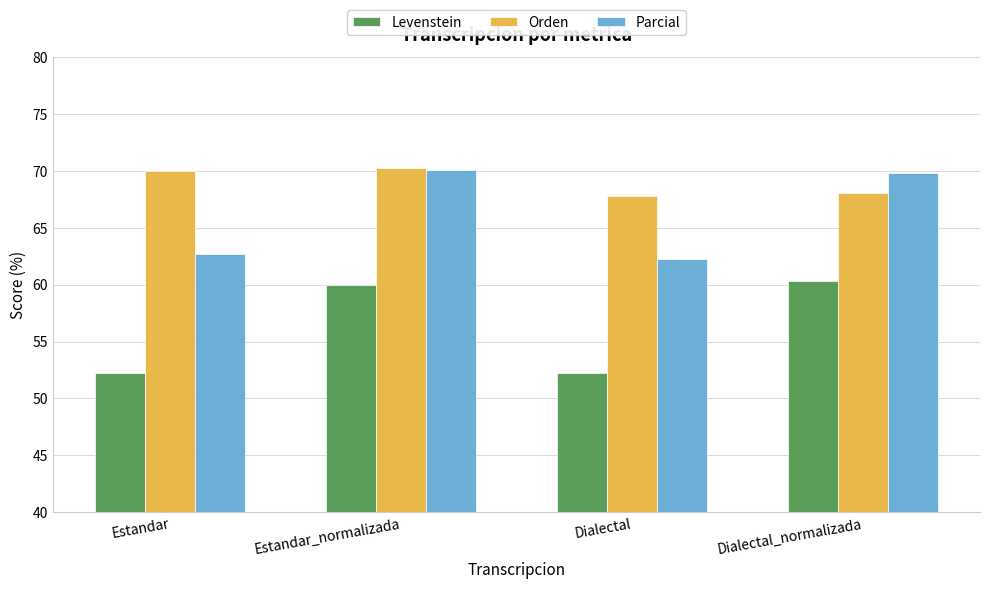

The value of Levenstein at Estandar is 52.2. True or false?

True